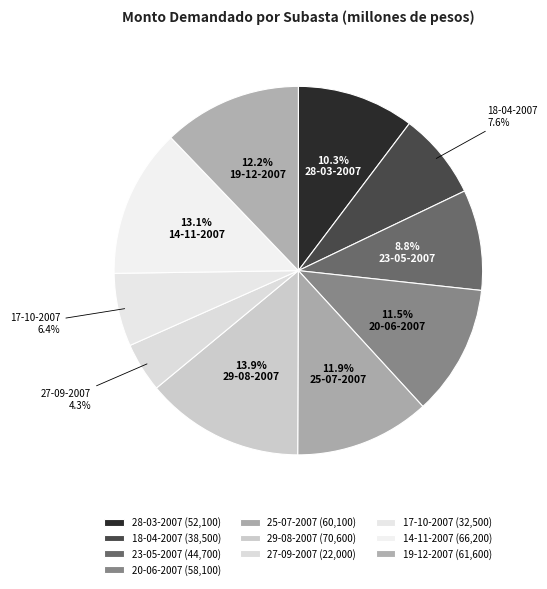

Do 25-07-2007 and 27-09-2007 together represent more than half of the pie?

No